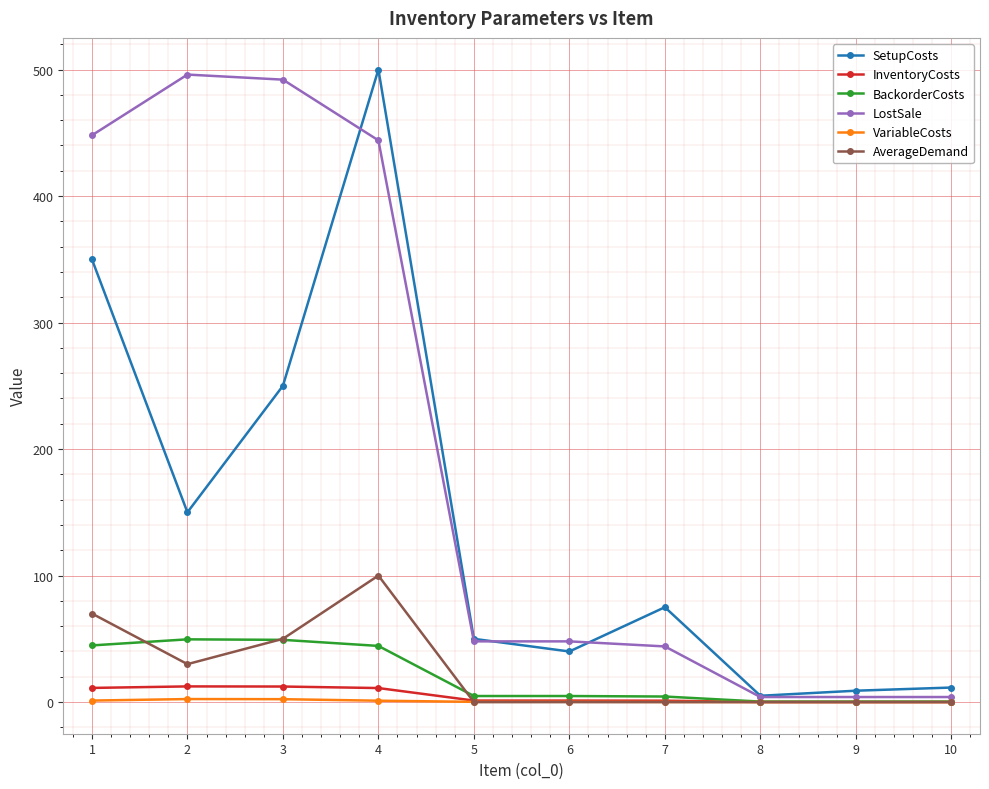

What is the total value across all series at 2?

740.4